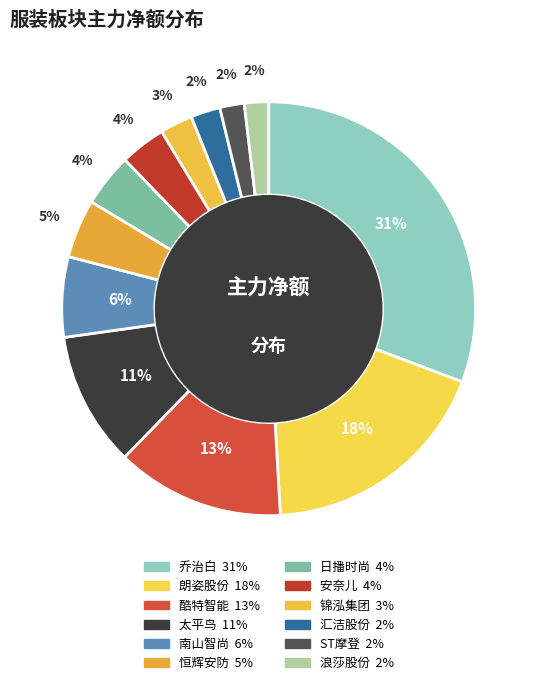

How many segments does this pie chart have?

12